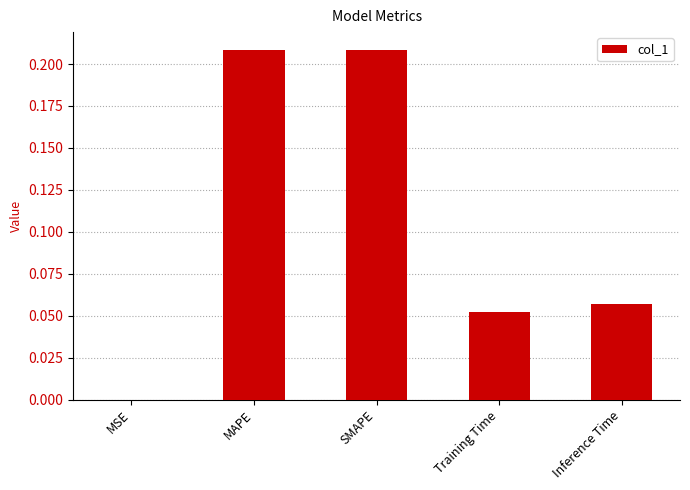

What is the change in value from MAPE to Training Time?

-0.2